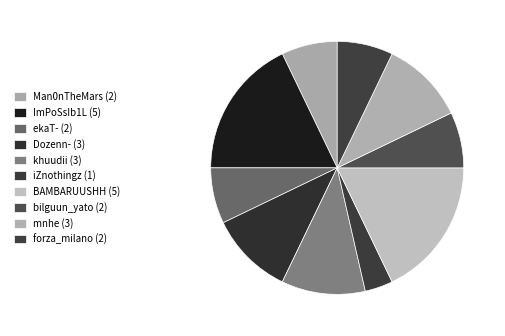

Rank the categories by value from lowest to highest.

iZnothingz (1), Man0nTheMars (2), ekaT- (2), bilguun_yato (2), forza_milano (2), Dozenn- (3), khuudii (3), mnhe (3), ImPoSsIb1L (5), BAMBARUUSHH (5)